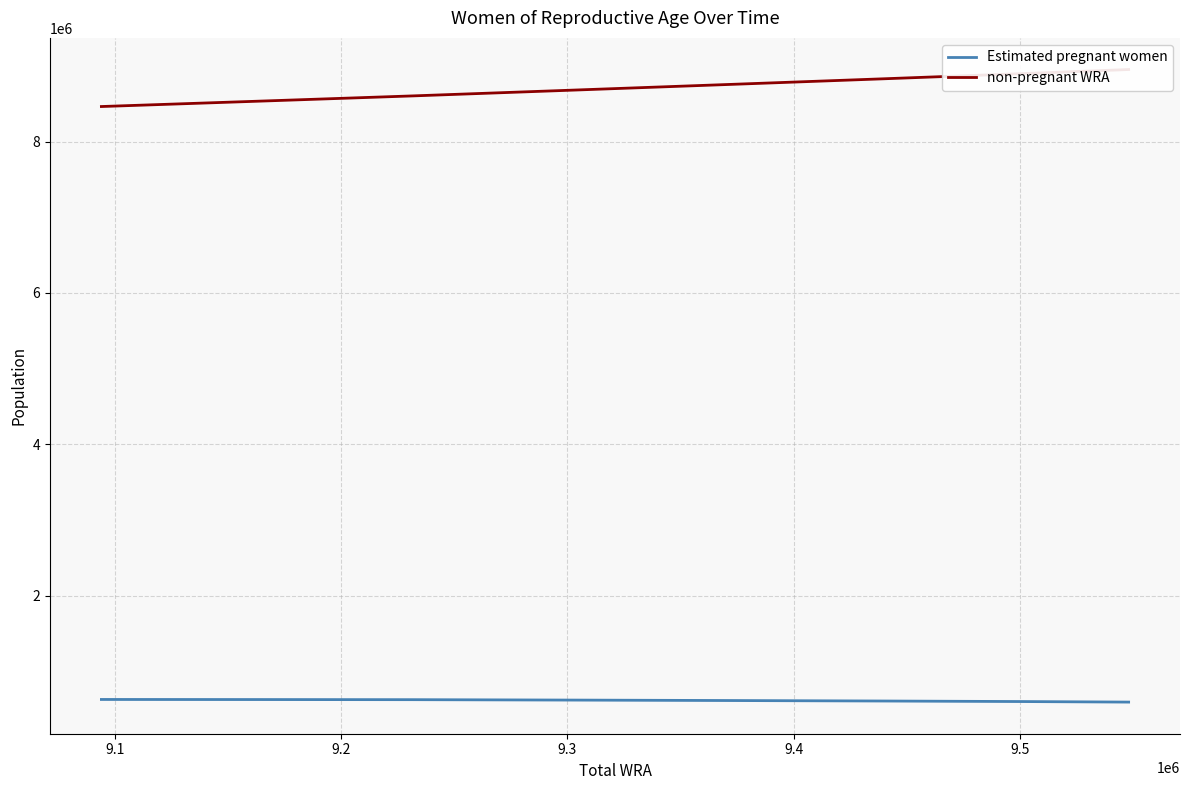

Reading left to right, what are all the values shown in this chart?

Estimated pregnant women: 632131.8	630941.1	629375.9	623885.4	617941.4	611554.5	604718.8	597413.7
non-pregnant WRA: 8461868.2	8534058.9	8602624.1	8679114.6	8755058.6	8828445.5	8895281.2	8950586.3